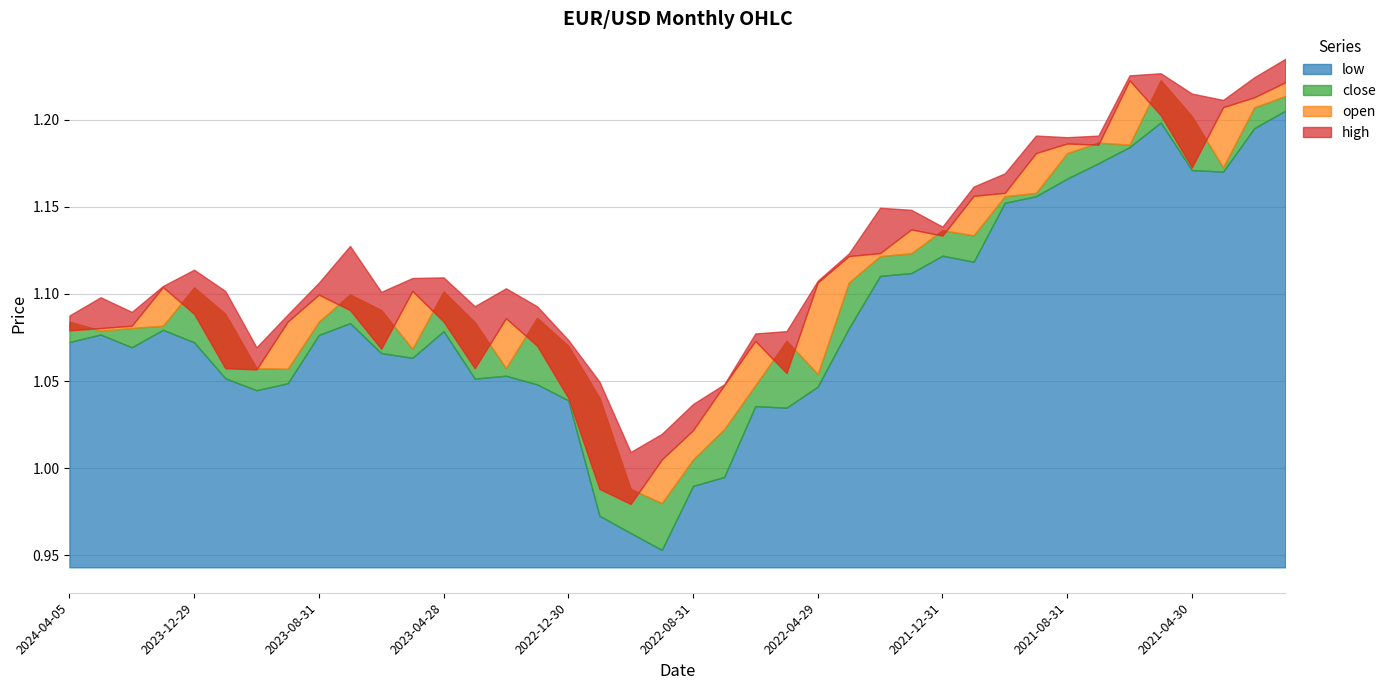

At which category does high reach its first local valley?

2024-02-29